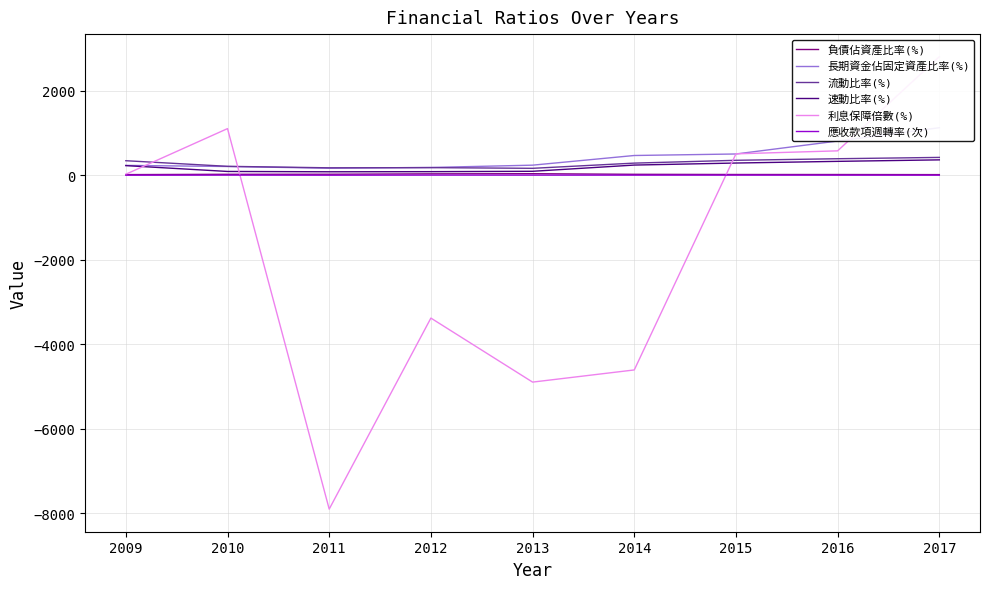

At how many categories does at least one series exceed 556?

3